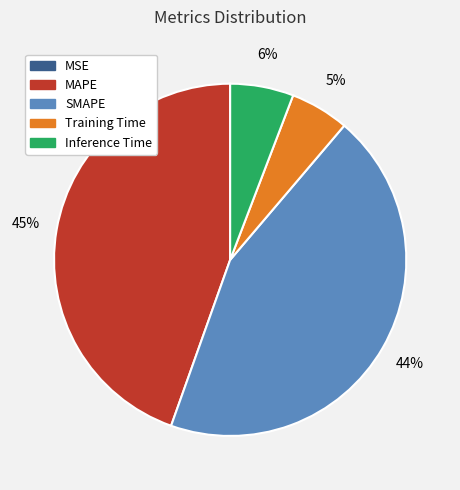

Does SMAPE represent more than half of the total?

No